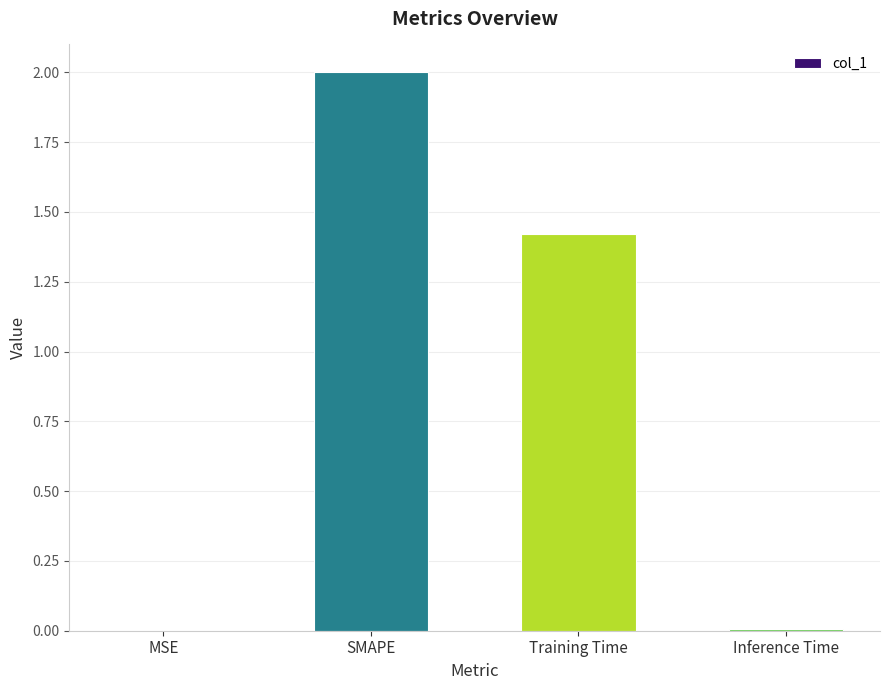

The chart shows a value of 0.0 at MSE. True or false?

True